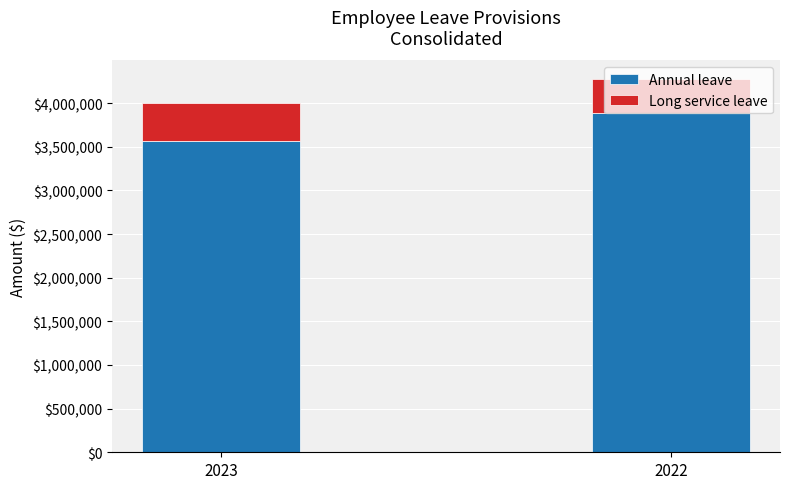

What is the sum of all Annual leave values?

7444452